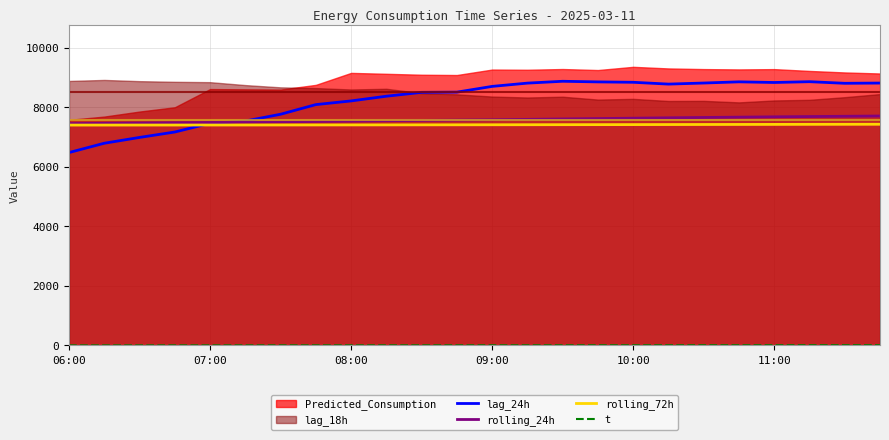

At which label does lag_24h reach its minimum?

06:00